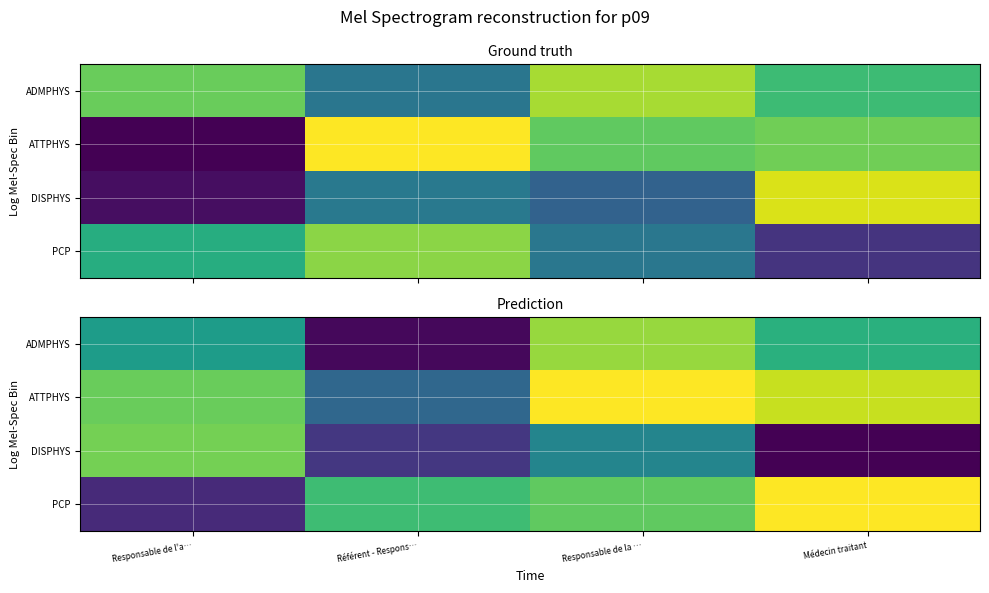

Rank the series by their maximum value, from highest to lowest.

ATTPHYS, PCP, ADMPHYS, DISPHYS